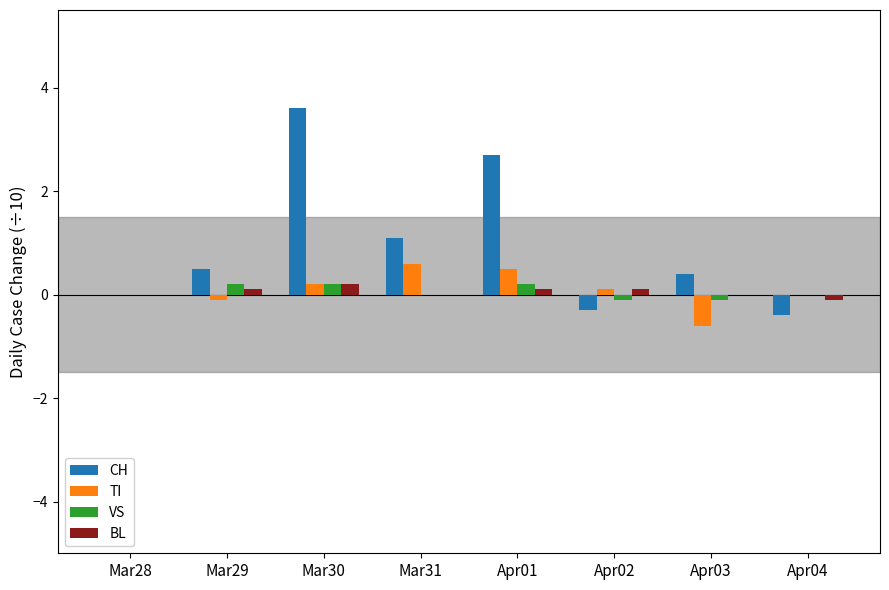

The TI series shows -0.1 at Mar29. True or false?

True